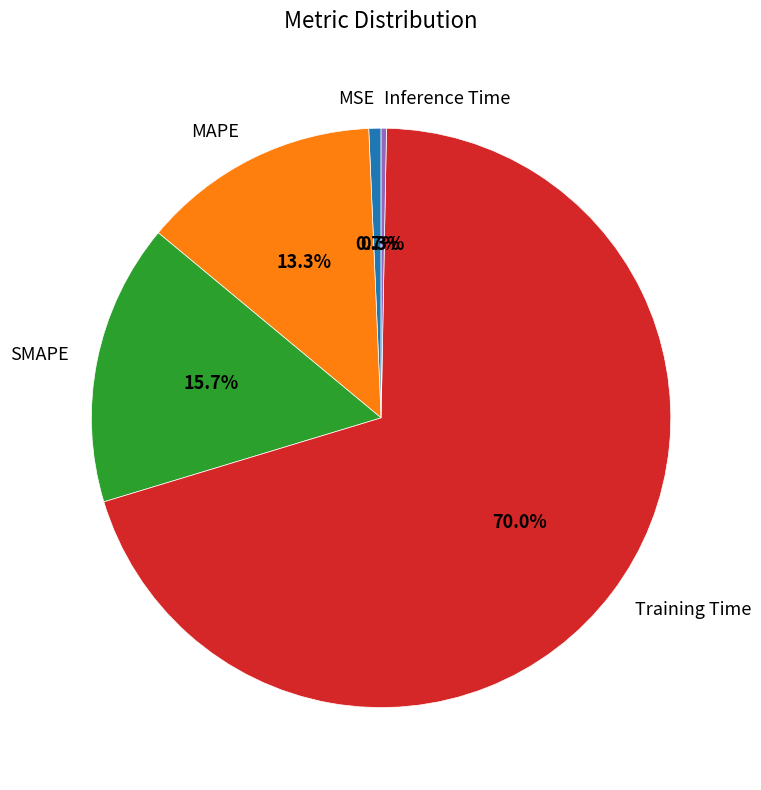

To the nearest percent, what is the combined percentage of Training Time and MSE?

71%